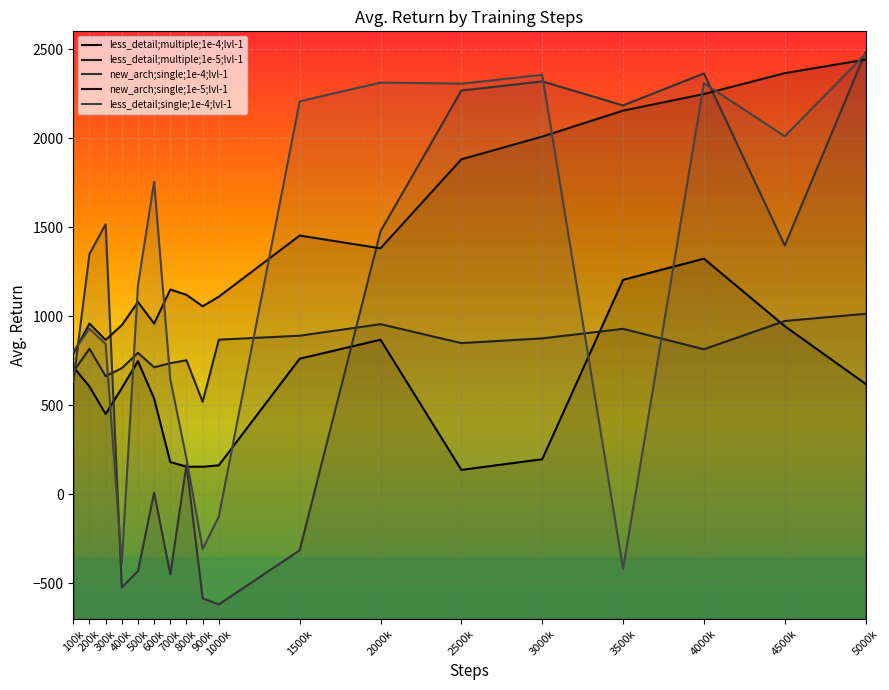

Reading right to left, transcribe all the data shown in this chart.

less_detail;multiple;1e-4;lvl-1: 5000k=619.6	4500k=944.0	4000k=1323.1	3500k=1204.4	3000k=196.6	2500k=137.0	2000k=868.0	1500k=761.3	1000k=162.5	900k=154.6	800k=155.0	700k=180.8	600k=537.4	500k=747.6	400k=596.3	300k=450.6	200k=605.4	100k=715.0
less_detail;multiple;1e-5;lvl-1: 5000k=1013.6	4500k=973.1	4000k=814.3	3500k=929.2	3000k=875.6	2500k=848.9	2000k=955.3	1500k=890.5	1000k=868.3	900k=519.3	800k=752.4	700k=736.1	600k=713.4	500k=794.2	400k=708.3	300k=663.3	200k=817.2	100k=688.6
new_arch;single;1e-4;lvl-1: 5000k=2483.4	4500k=1397.4	4000k=2363.7	3500k=2183.8	3000k=2318.8	2500k=2267.3	2000k=1476.9	1500k=-314.9	1000k=-618.7	900k=-584.5	800k=166.1	700k=-450.4	600k=9.7	500k=-431.0	400k=-523.5	300k=1516.6	200k=1349.1	100k=629.8
new_arch;single;1e-5;lvl-1: 5000k=2441.4	4500k=2365.1	4000k=2247.9	3500k=2154.8	3000k=2008.8	2500k=1881.2	2000k=1381.3	1500k=1453.1	1000k=1109.7	900k=1055.8	800k=1120.2	700k=1150.0	600k=958.9	500k=1079.7	400k=949.9	300k=866.7	200k=958.4	100k=789.6
less_detail;single;1e-4;lvl-1: 5000k=2473.5	4500k=2010.7	4000k=2308.6	3500k=-418.0	3000k=2355.8	2500k=2306.0	2000k=2312.4	1500k=2206.9	1000k=-125.2	900k=-307.7	800k=201.0	700k=645.3	600k=1755.2	500k=1173.5	400k=-385.9	300k=844.6	200k=929.8	100k=802.2